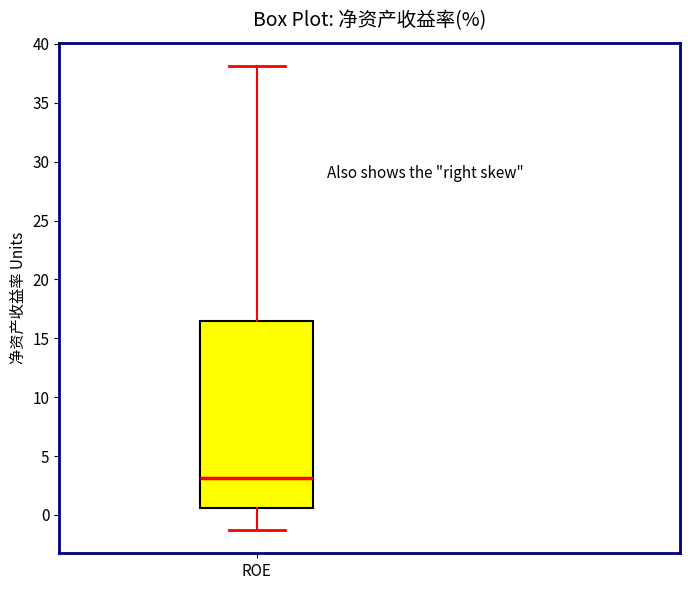

Transcribe this box plot: give where the median line is, the range the box spans, and where the two whiskers end, as read against the y-axis. The values are not printed on the chart, so give them approximately, as read against the axis.

median 3.0, box 0.5 to 16.5, whiskers -1.5 to 38.0